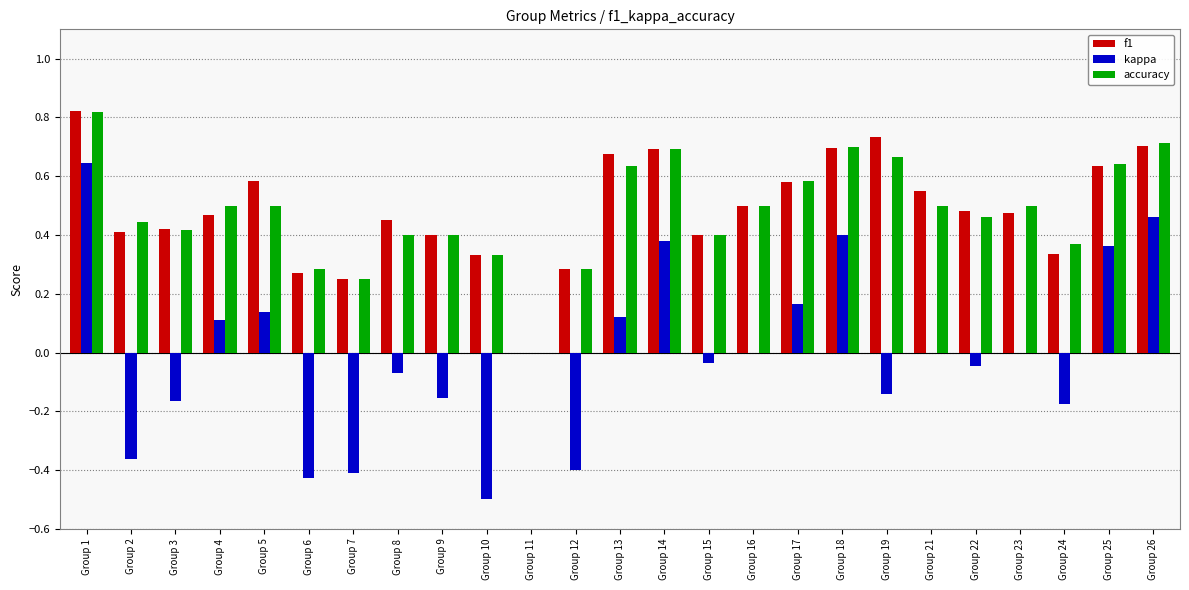

Which series changed the most between Group 1 and Group 4?

kappa